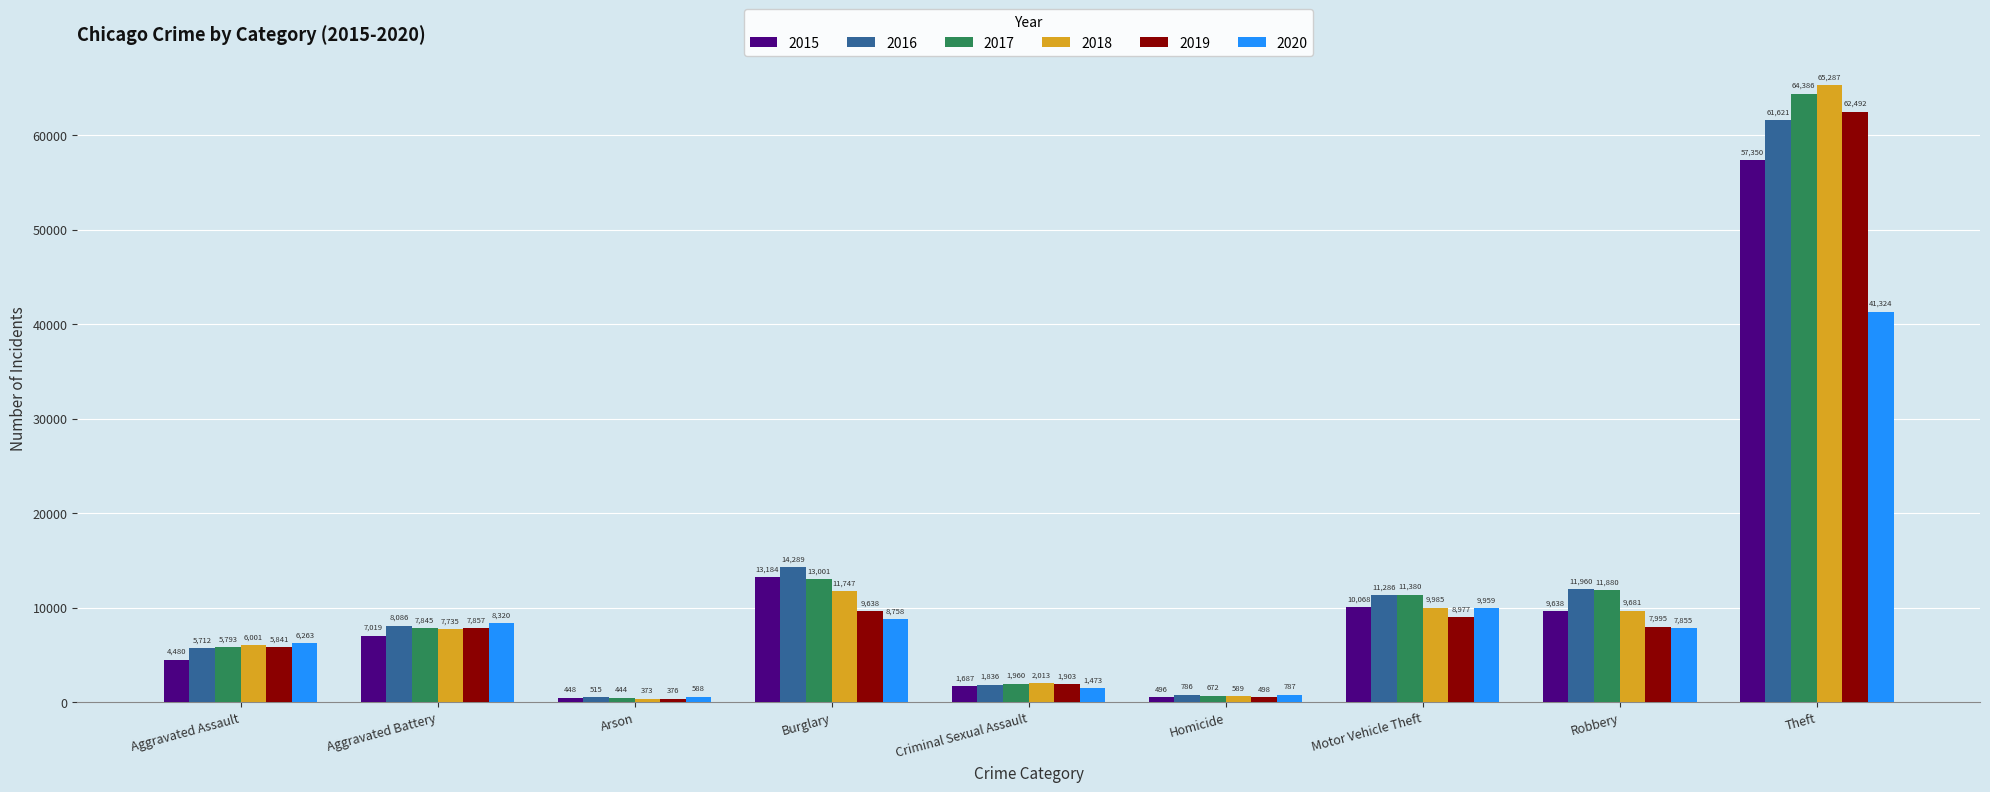

How many bars are there in each group?

6